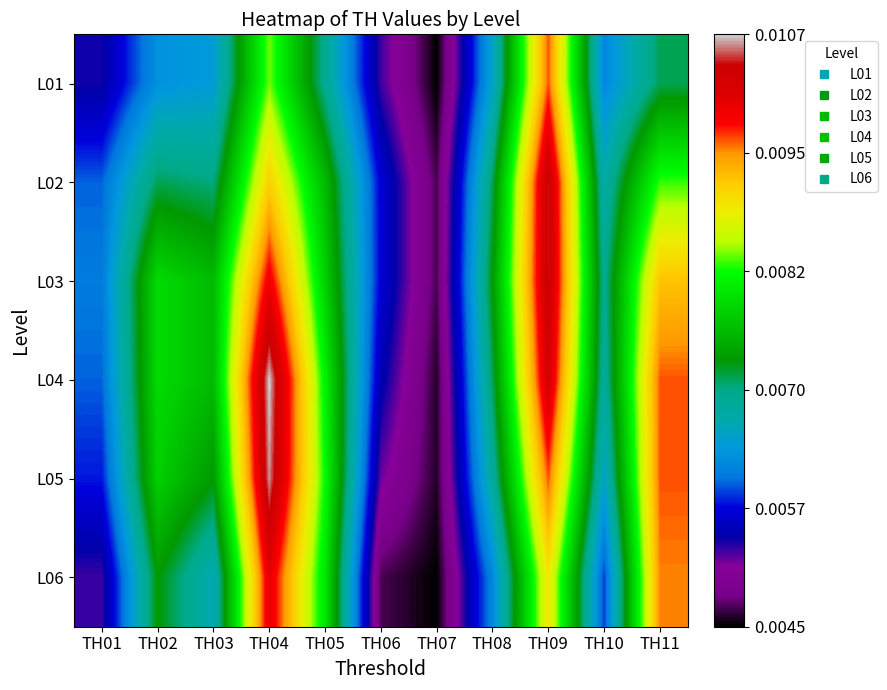

Rank the series at TH07 from highest to lowest value.

L02, L03, L04, L05, L01, L06